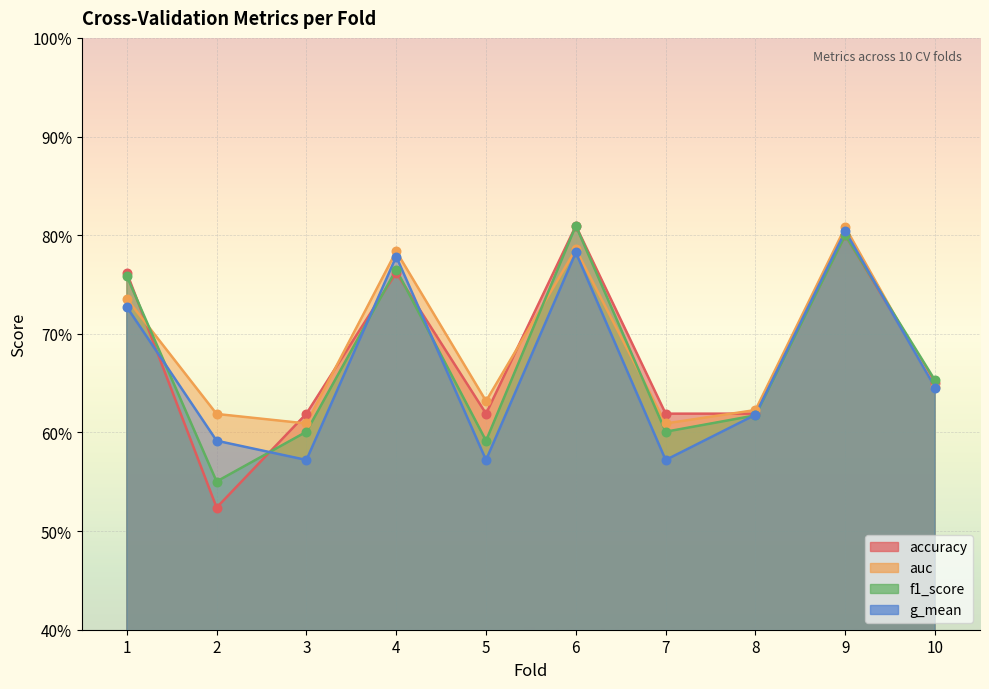

What is the total value across all series at 4?

3.1